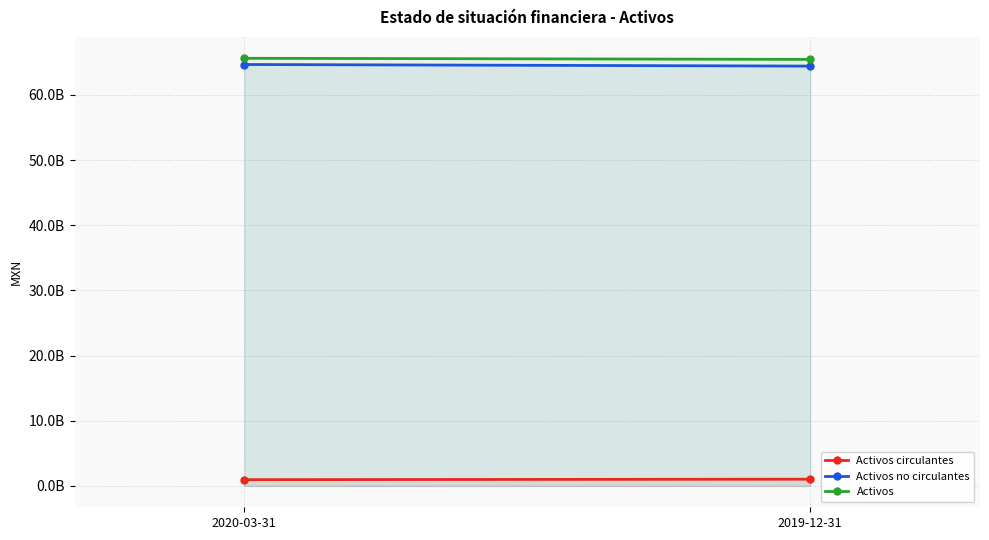

Where is Activos no circulantes nearest to the value 64540299500?

2020-03-31